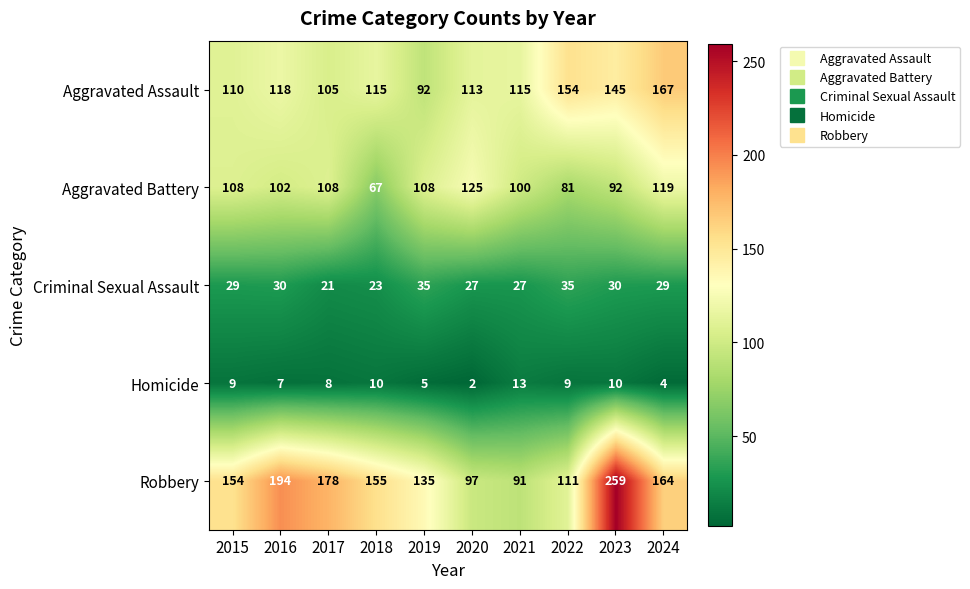

What is the greatest value displayed?

259